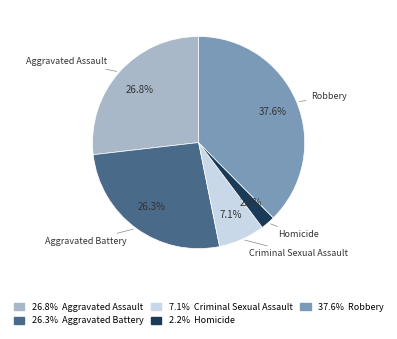

Is there a majority slice in this chart?

No